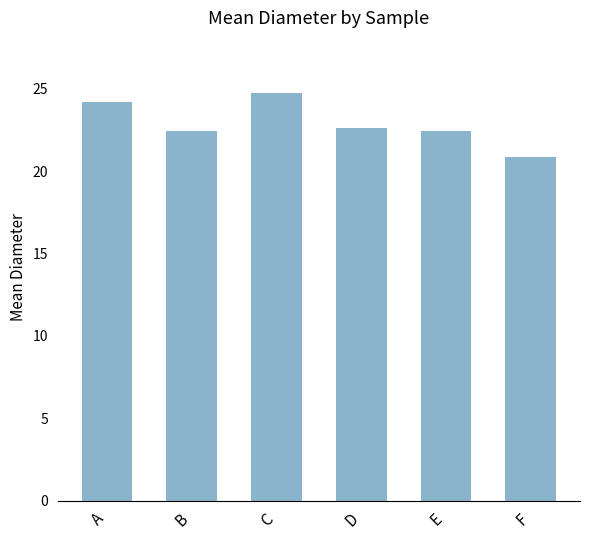

What is the difference between the values at B and C?

2.3